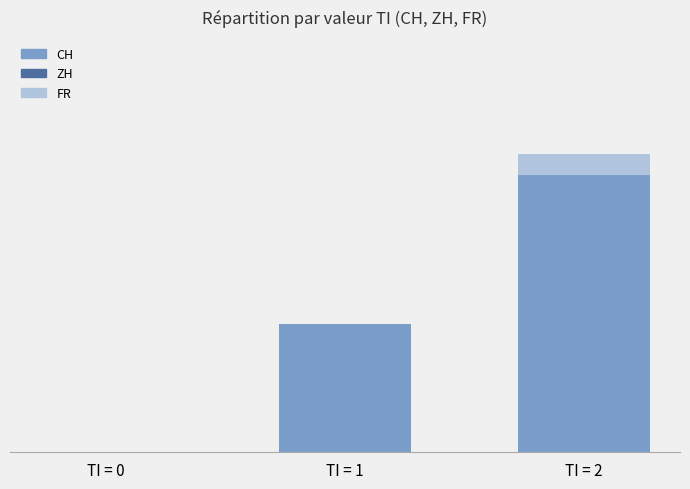

Which series has the largest total across all categories?

CH